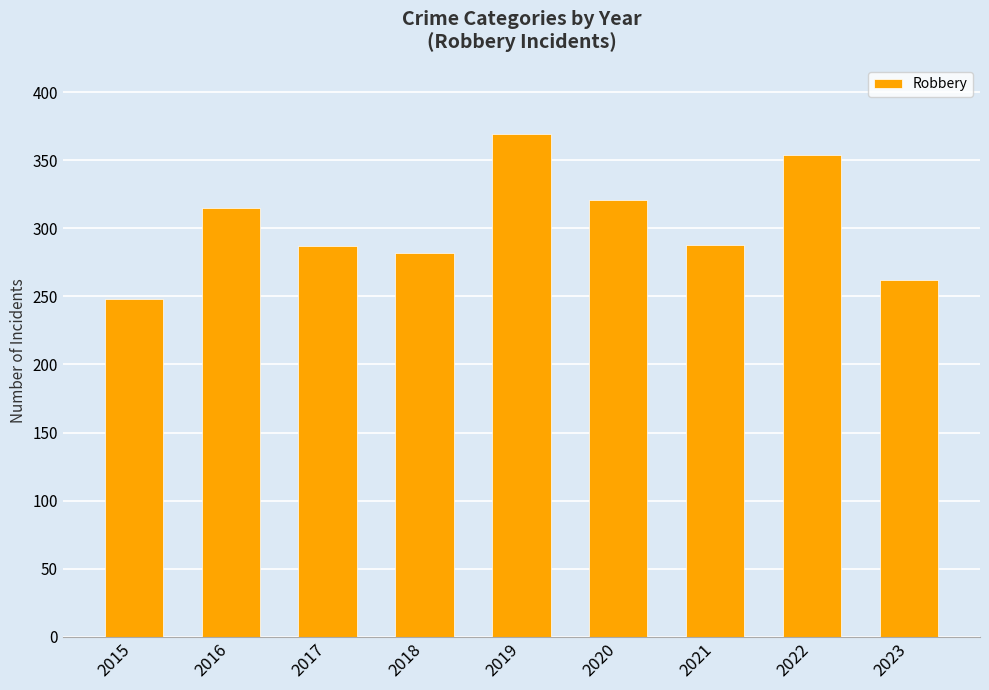

What is the difference between the maximum and minimum values?

121